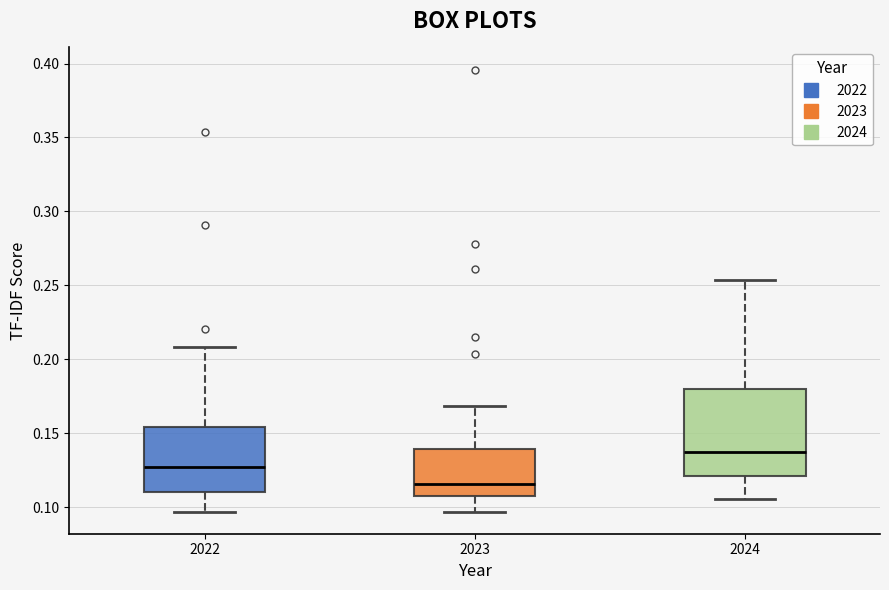

Comparing the boxes themselves (not the whiskers), which one is the tallest?

2024